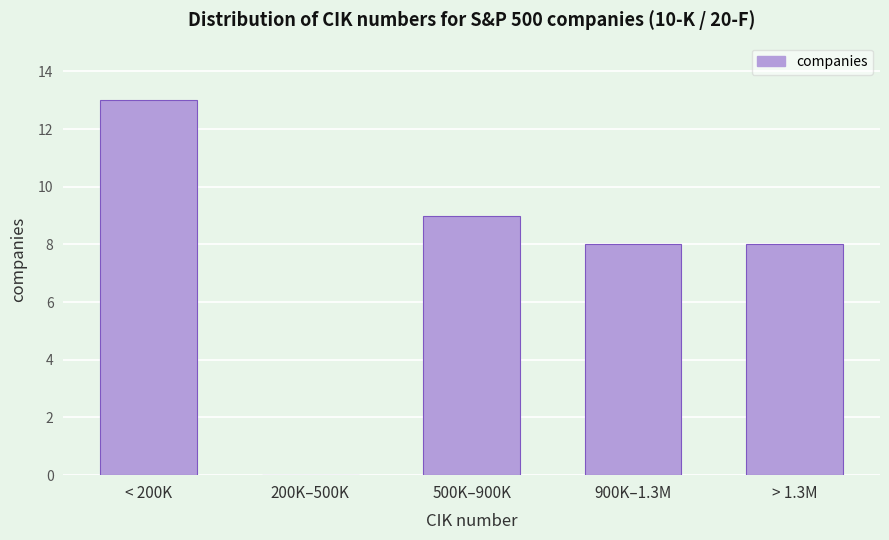

Reading left to right, transcribe all the data shown in this chart.

< 200K=13	200K–500K=0	500K–900K=9	900K–1.3M=8	> 1.3M=8